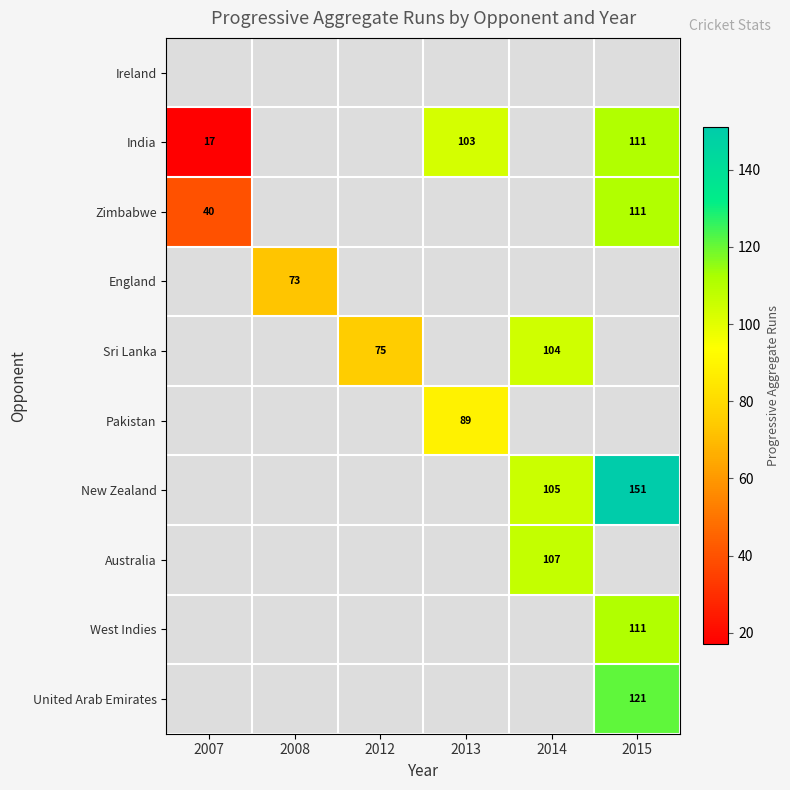

The value of India at 2007 is 9. True or false?

False